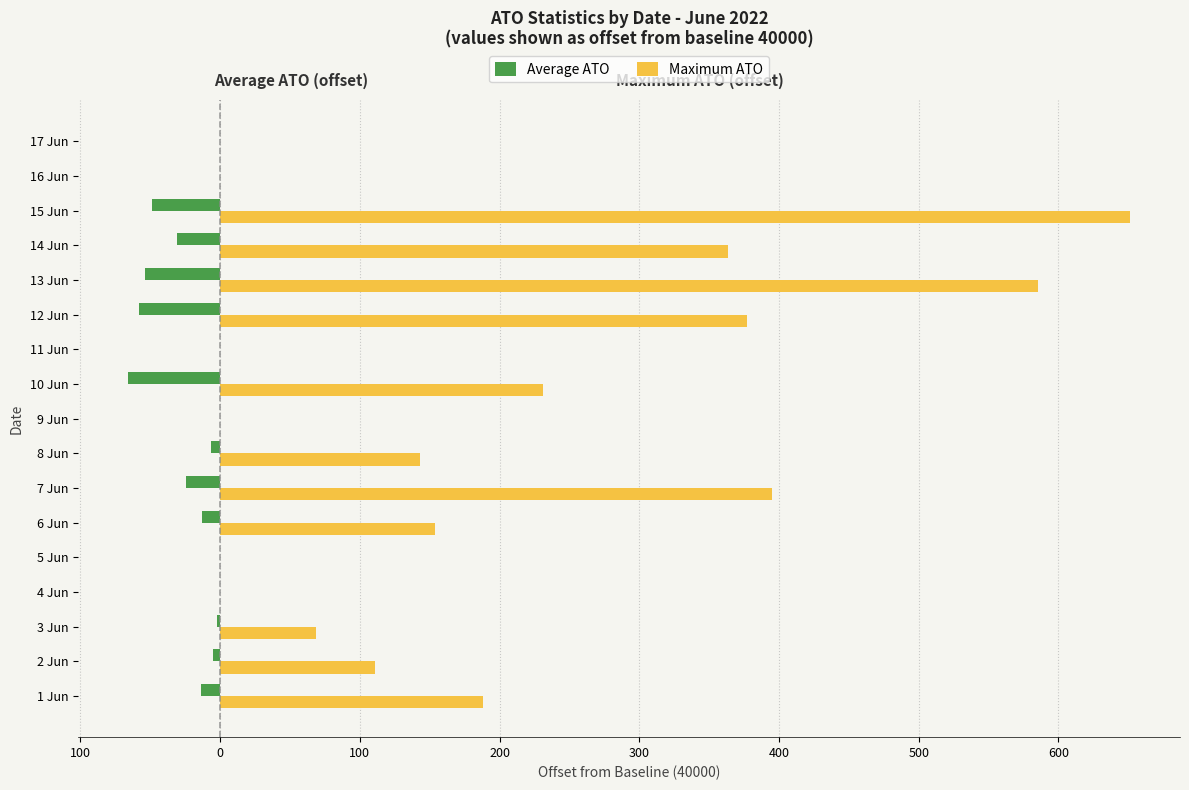

What are all the series names shown in the legend?

Average ATO, Maximum ATO